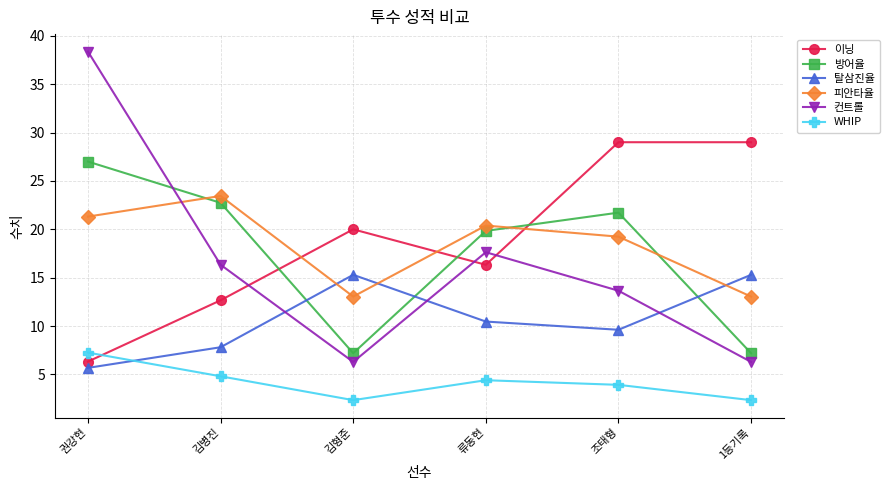

What is the highest value of the WHIP series?

7.3